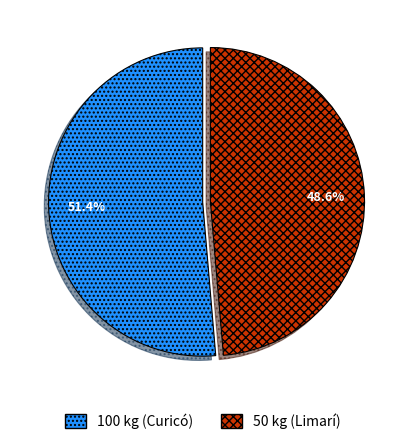

Which slice represents more than half of the pie?

100 kg (Curicó)